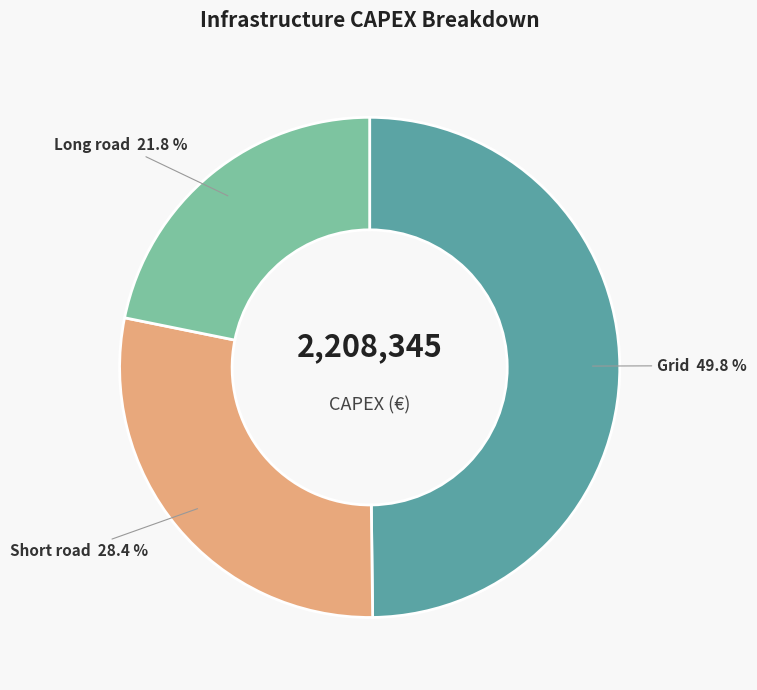

Rank the categories by value from lowest to highest.

Long road, Short road, Grid